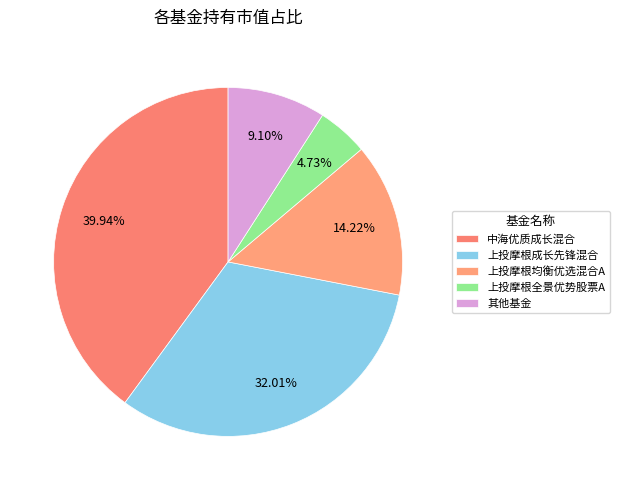

Which slice is the smallest?

上投摩根全景优势股票A